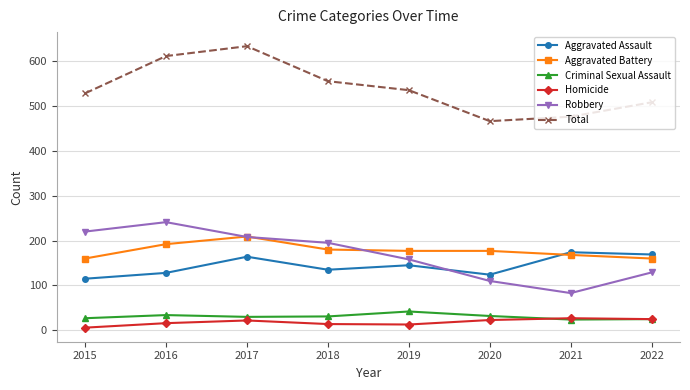

What is the total value across all series at 2019?

1070